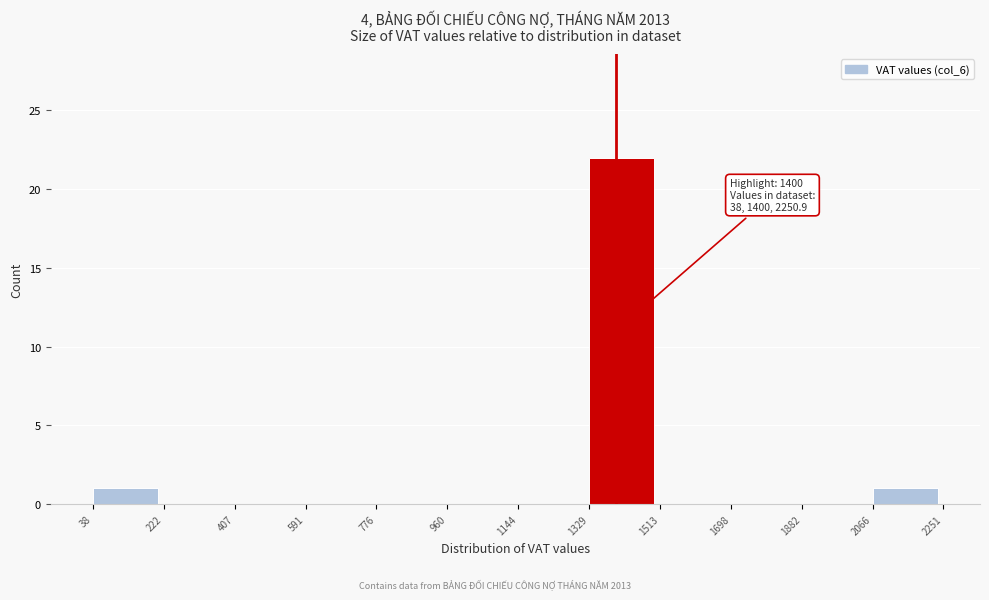

Over which range of the x-axis is the bar tallest?

1329 to 1513